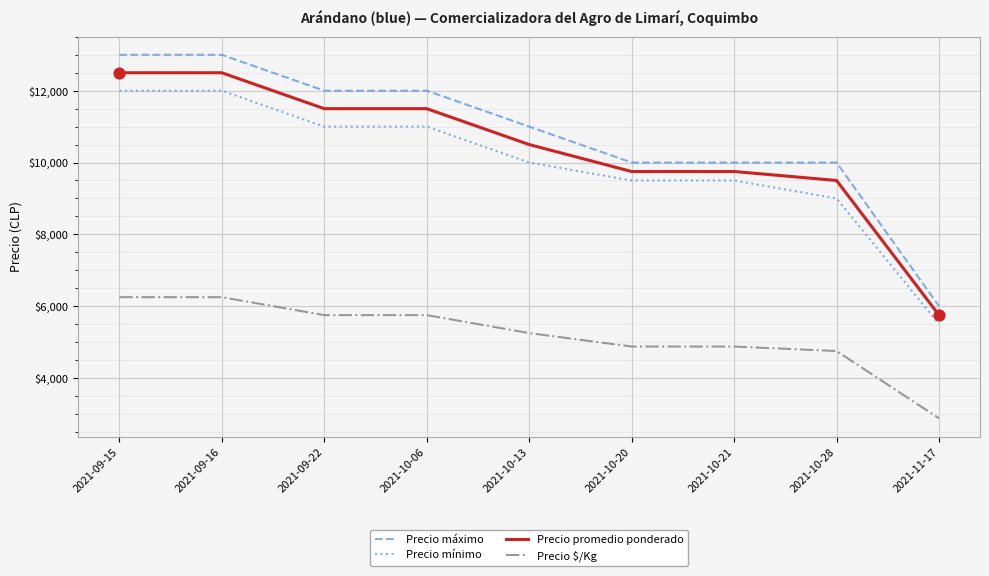

Which series has the widest spread of values?

Precio máximo